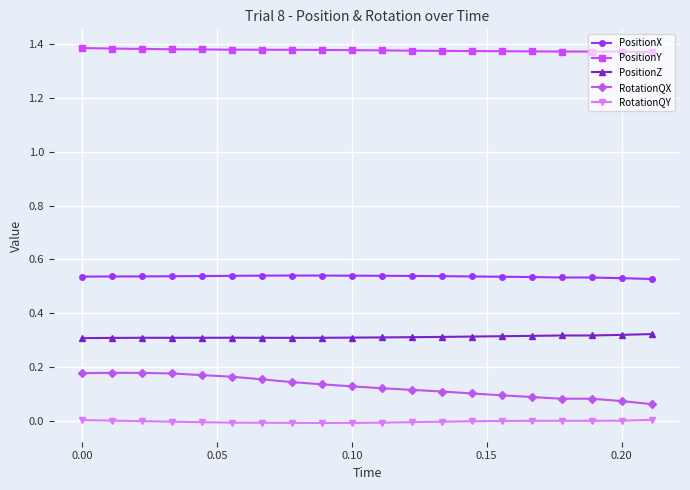

Which series has the largest total across all categories?

PositionY